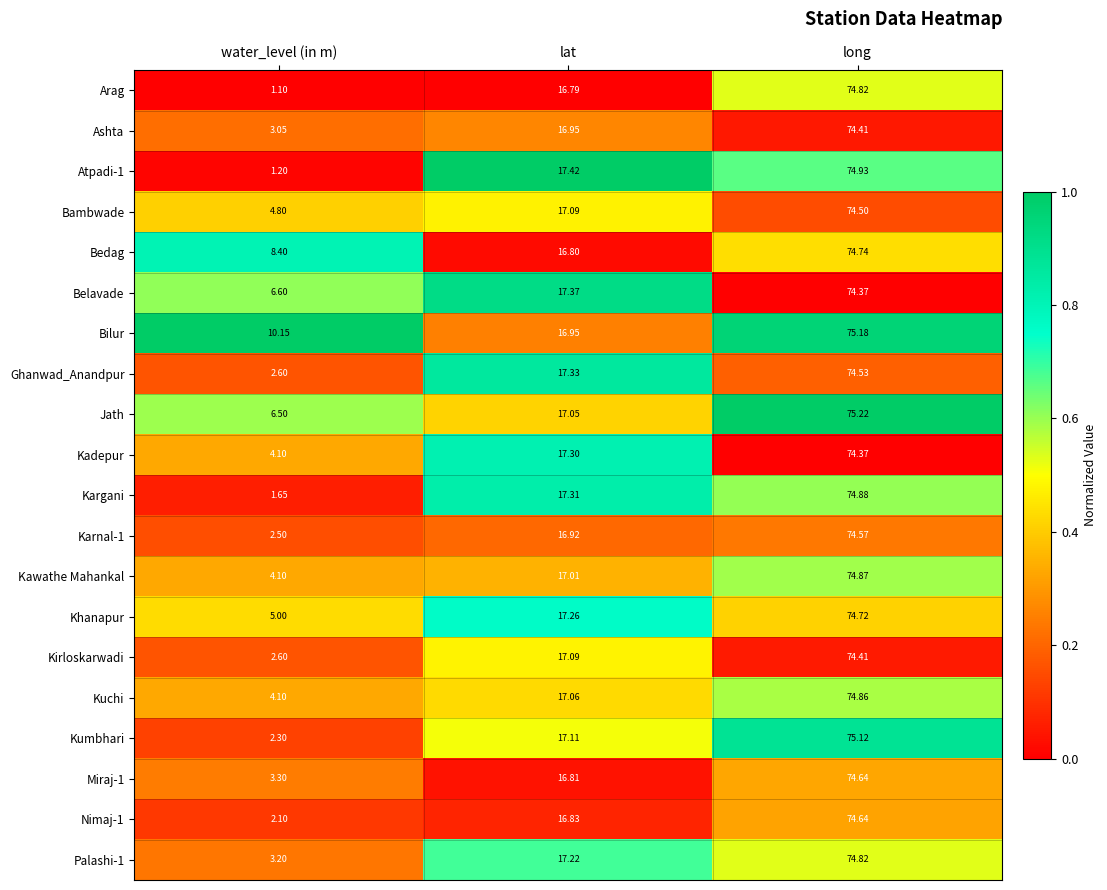

Is the value of Khanapur at long greater than the value of Atpadi-1 at long?

No